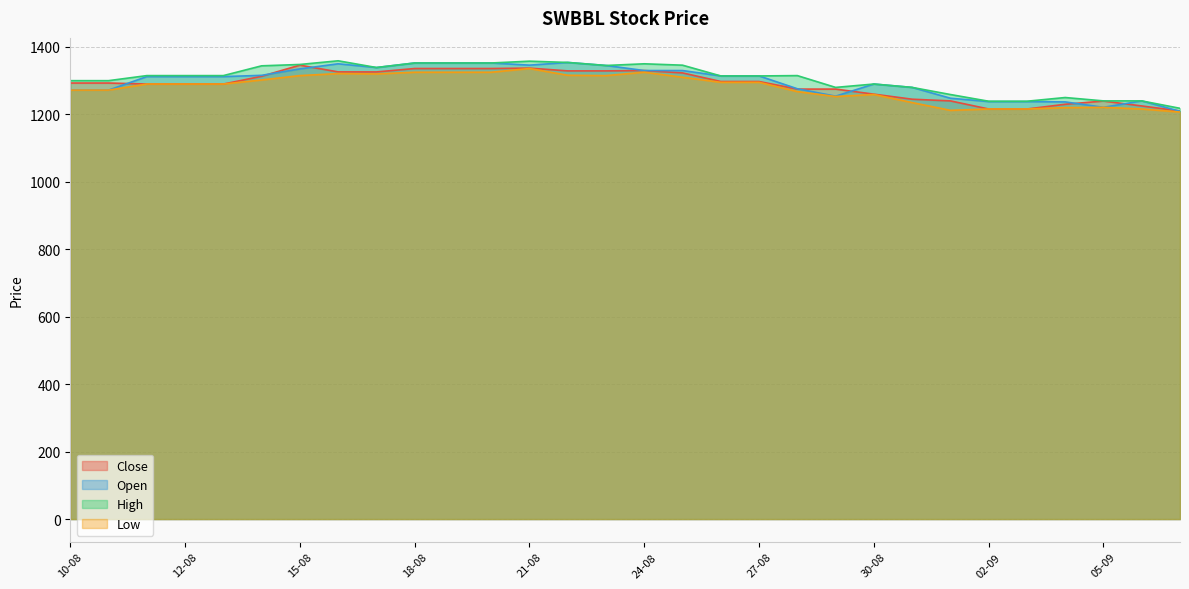

In Low, how many points are lower than both neighbors (excluding endpoints)?

4